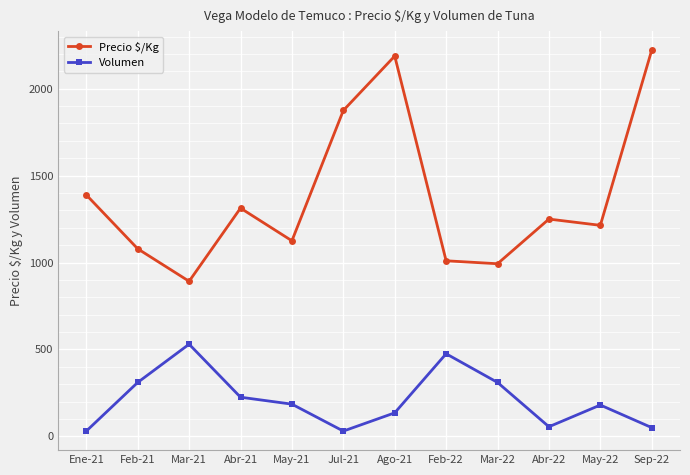

At which category does Precio $/Kg reach its first local peak?

Abr-21